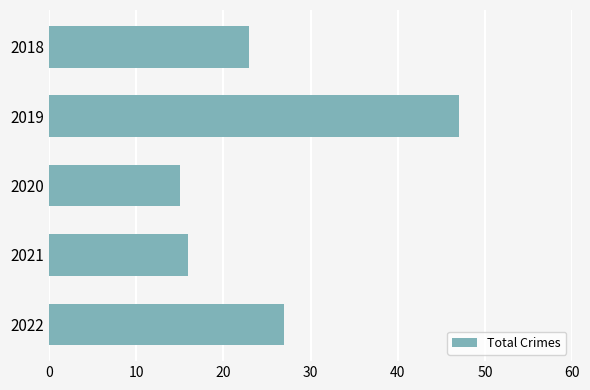

What is the greatest value displayed?

47